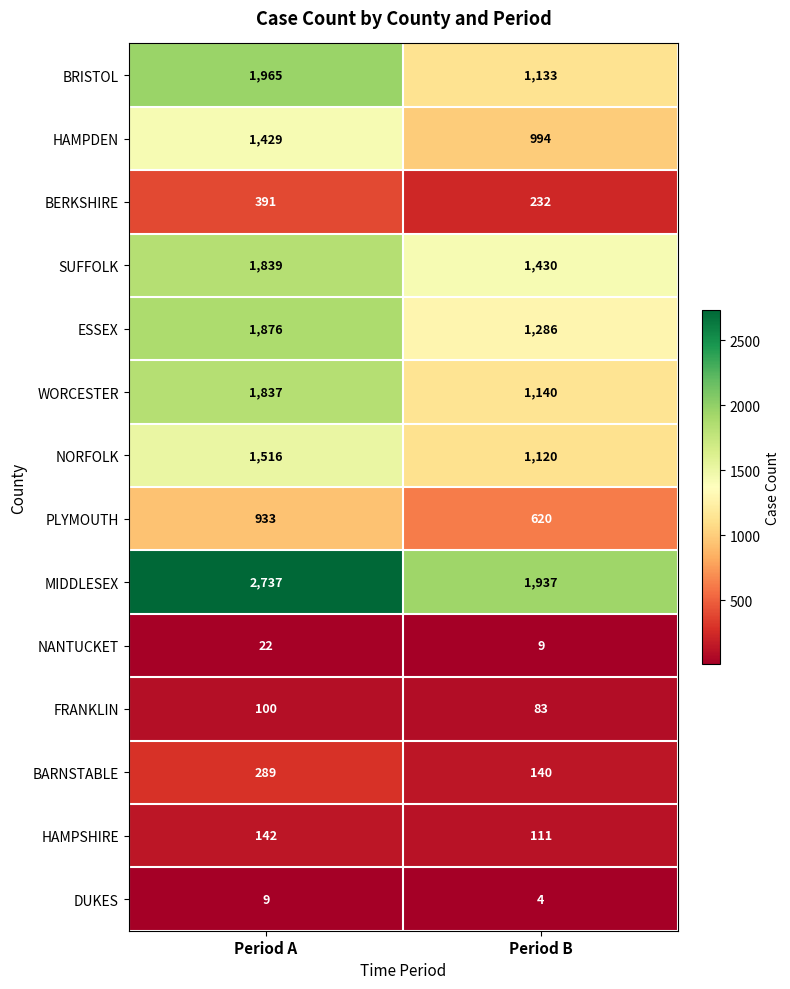

Where is HAMPDEN nearest to the value 1211?

Period B